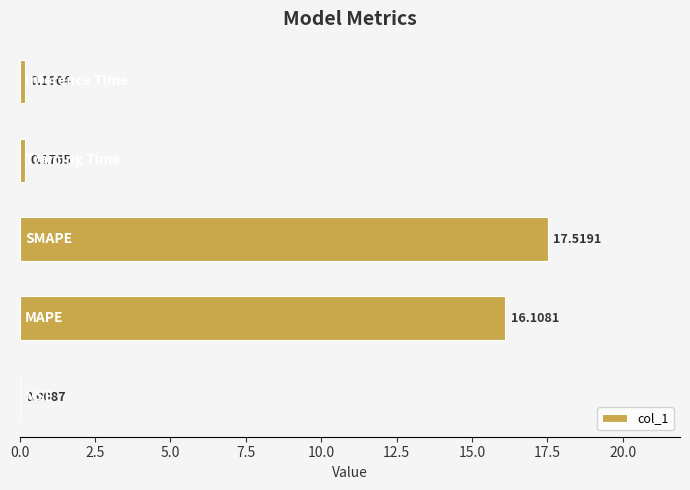

What is the sum of all values?

34.0